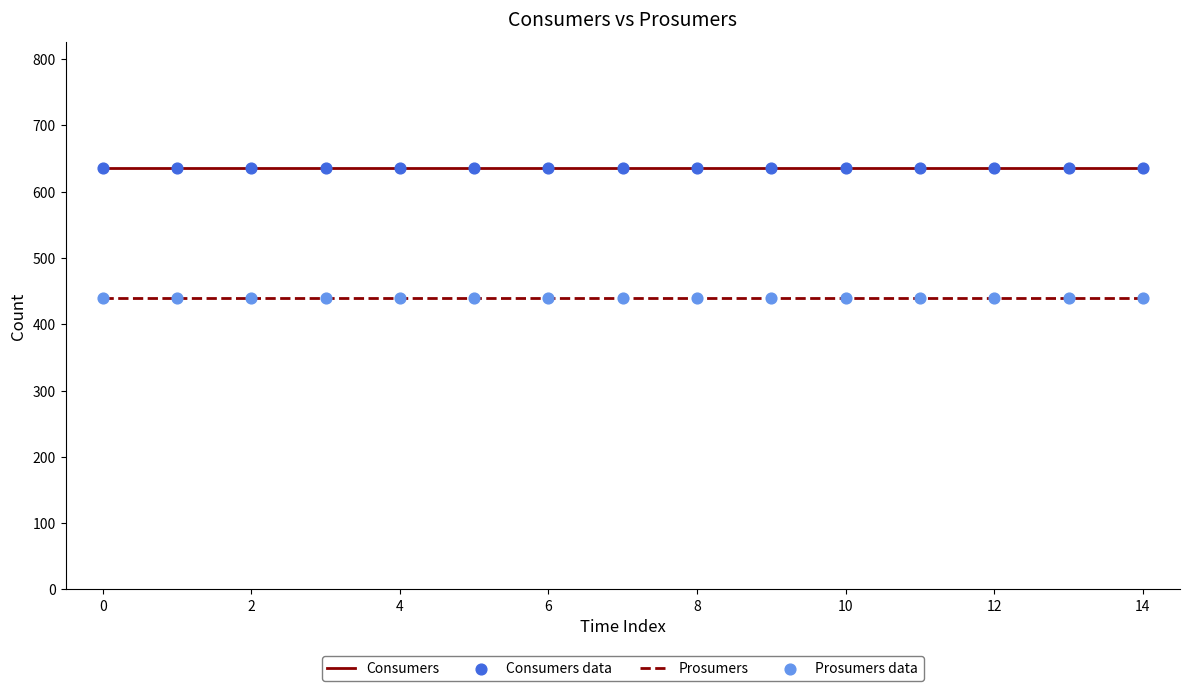

Which series has the largest total across all categories?

Consumers